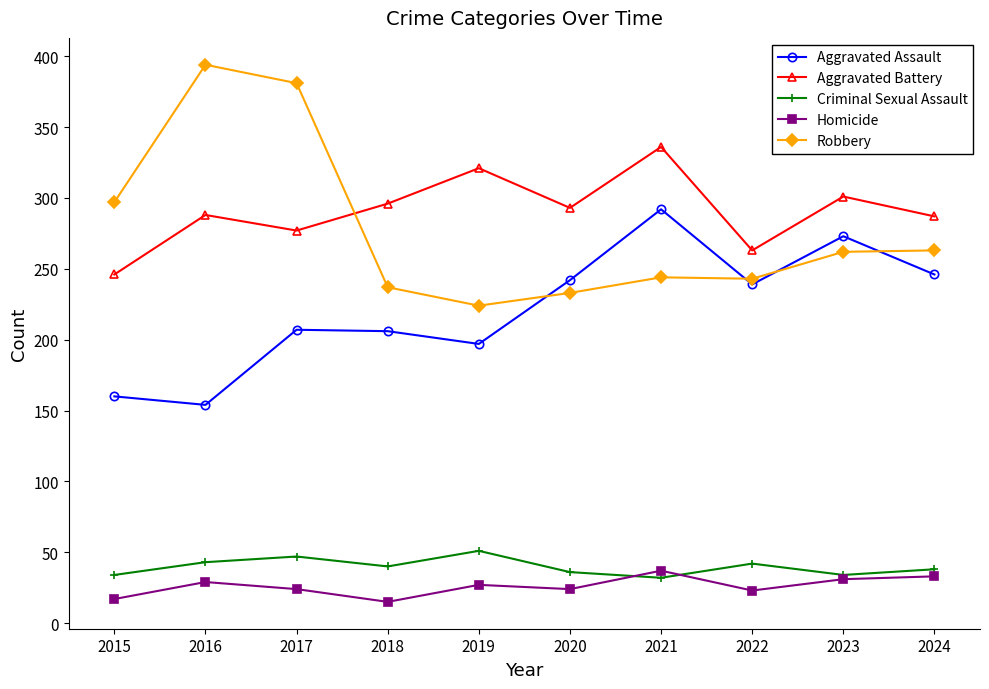

What is the value of the Aggravated Battery point at the 7th from the left?

336